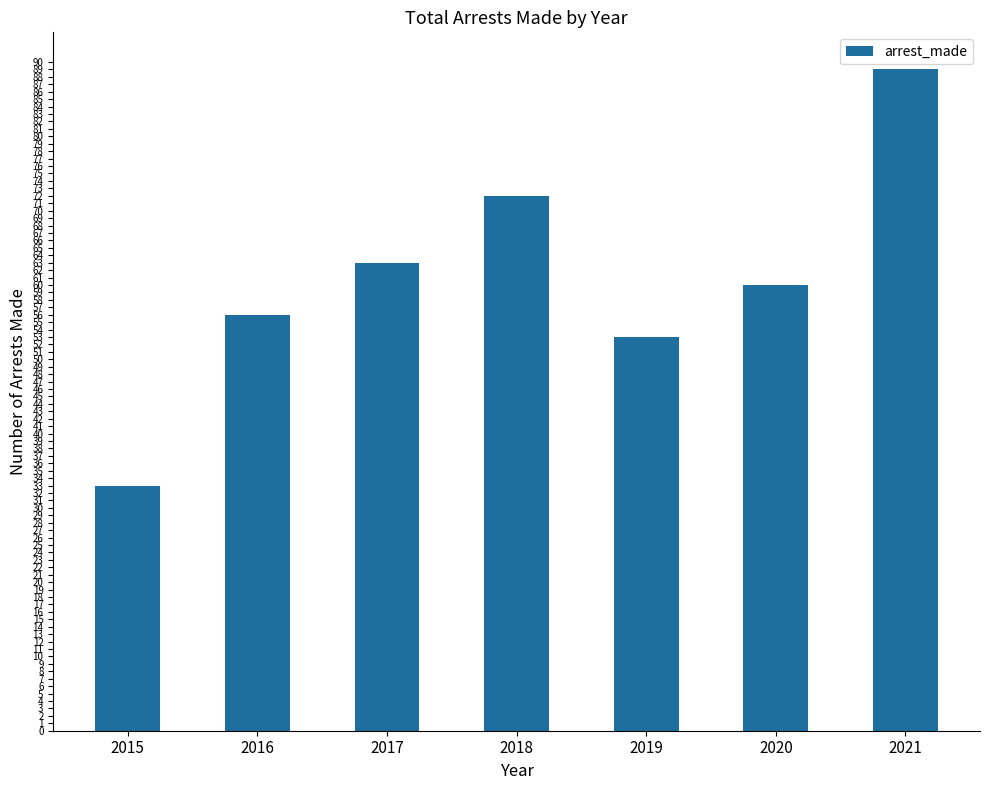

What is the change in value from 2019 to 2020?

+7